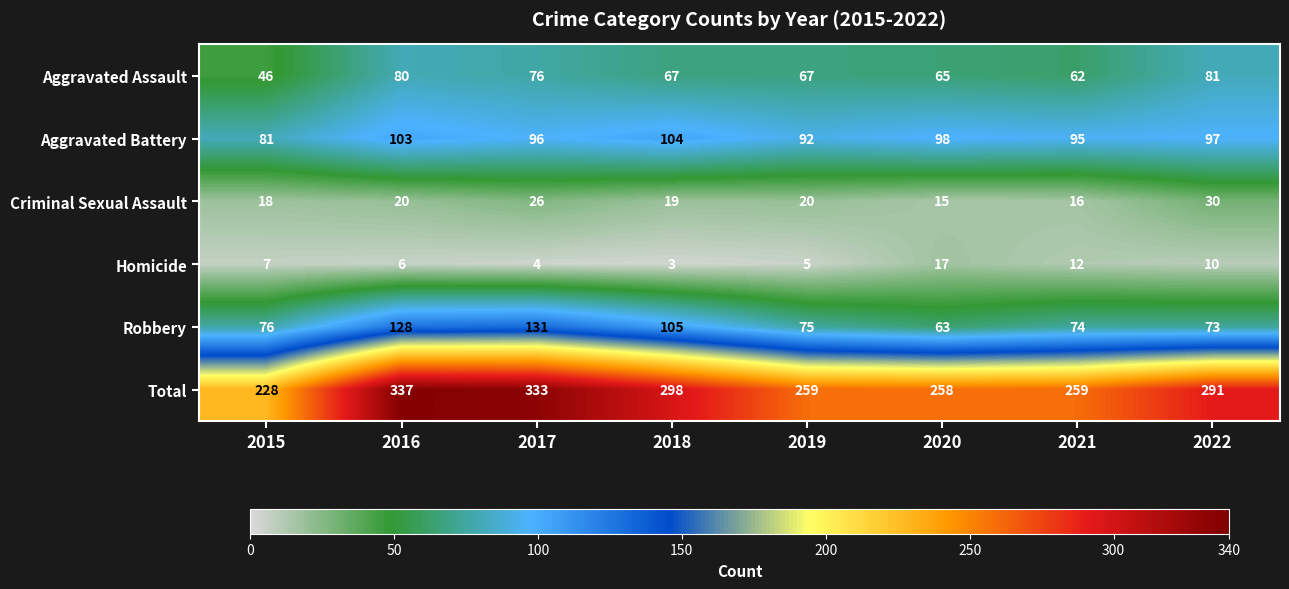

Which label corresponds to the largest value in the chart?

2016